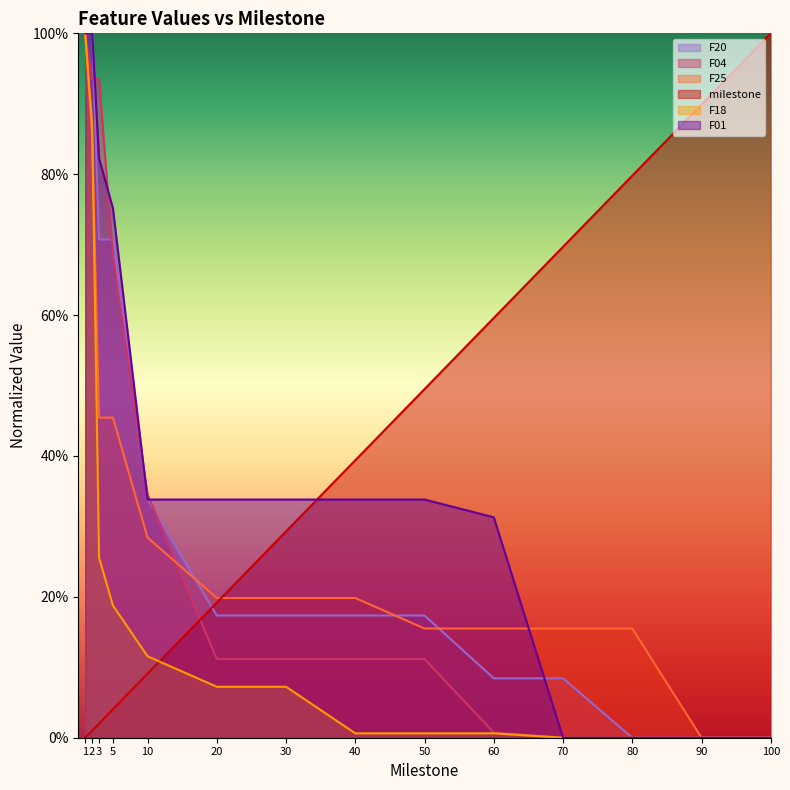

What is the difference between the F04 values at 5 and 20?

0.6